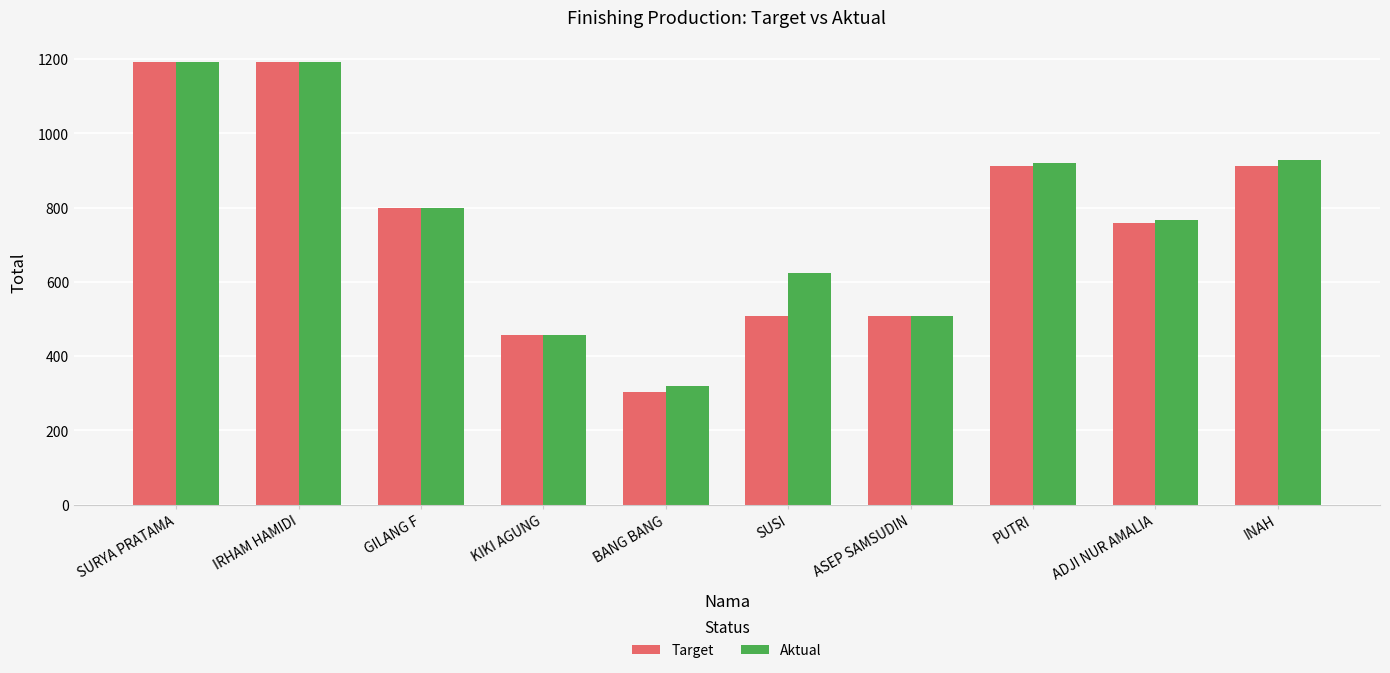

How many values in the Target series are below 800?

5